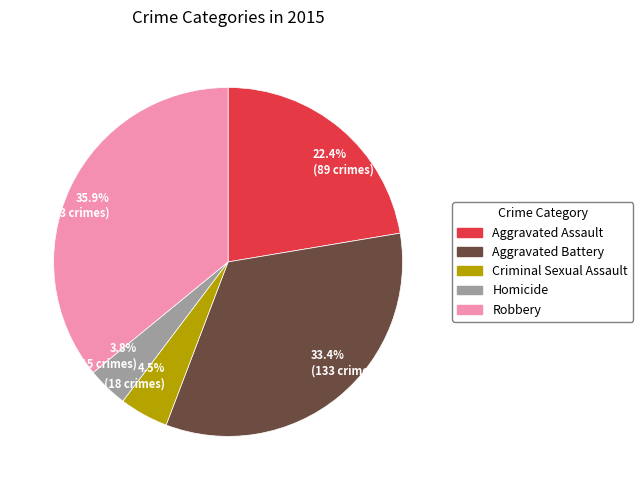

Combined, do Aggravated Assault and Aggravated Battery account for over 50%?

Yes